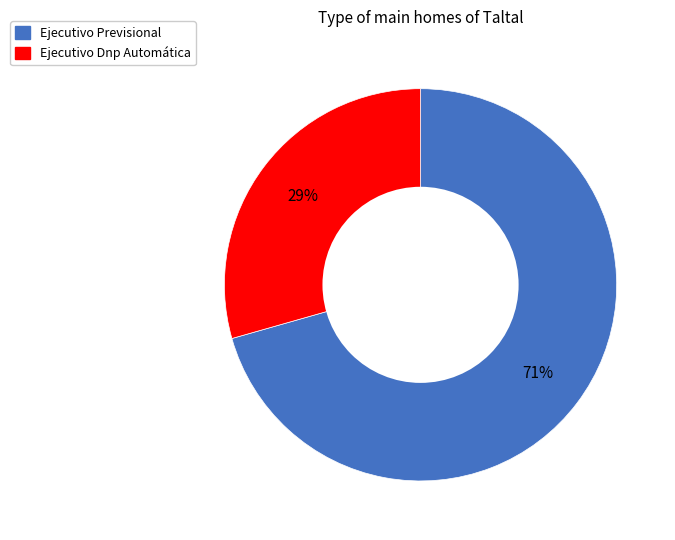

To the nearest percent, what is the average slice percentage?

50%